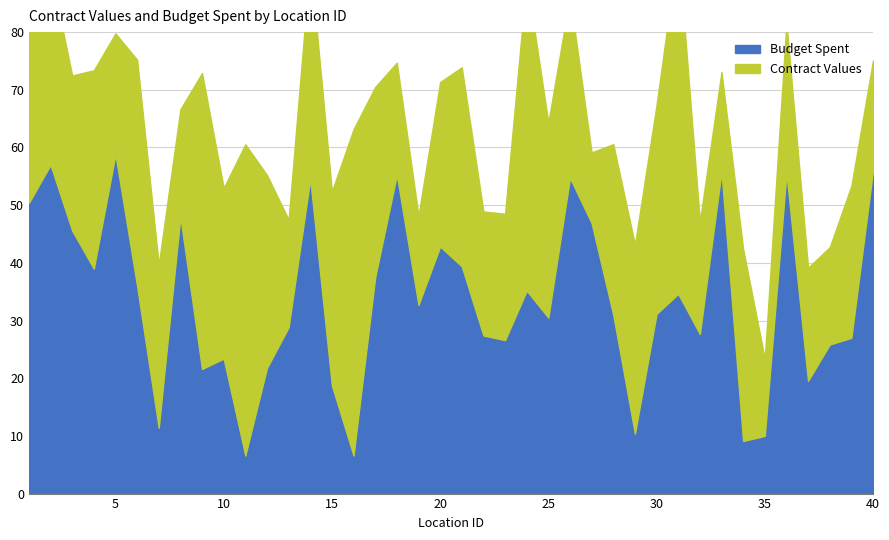

Which category has the highest value in the Contract Values series?

31